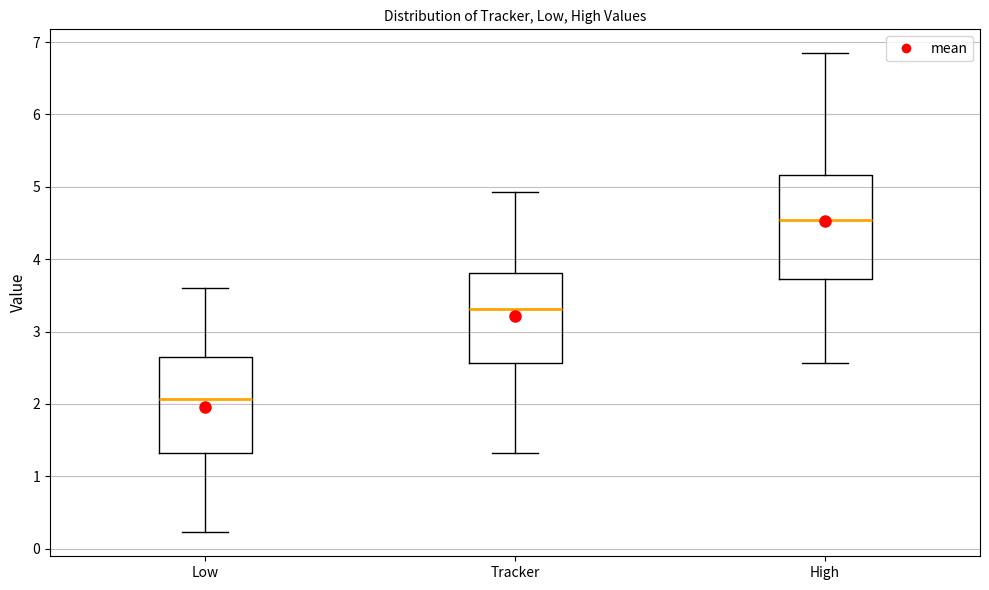

Reading left to right, read every box against the y-axis: the position of its median line, the range the box covers, and the ends of its whiskers. The values are not printed on the chart, so give them approximately, as read against the axis.

Low: median 2.1, box 1.3 to 2.7, whiskers 0.2 to 3.6
Tracker: median 3.3, box 2.6 to 3.8, whiskers 1.3 to 4.9
High: median 4.5, box 3.7 to 5.2, whiskers 2.6 to 6.8